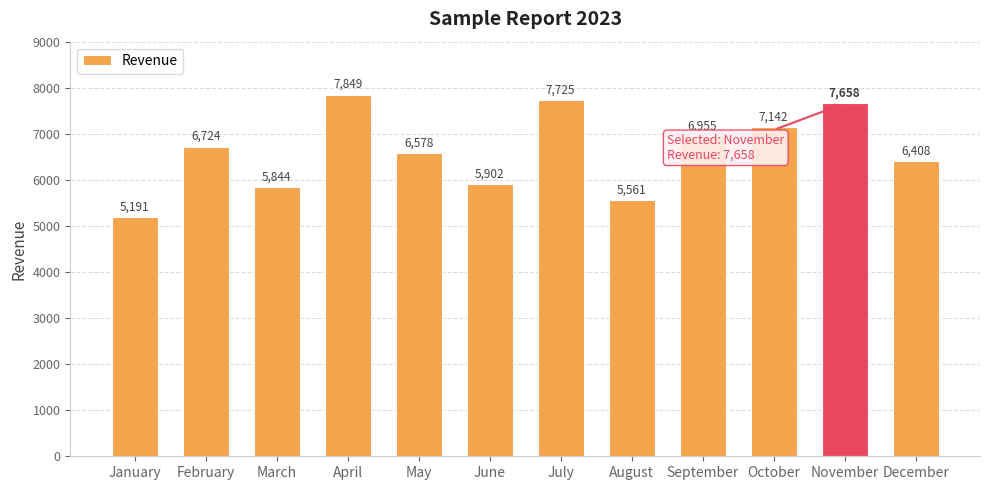

What is the maximum value shown in the chart?

7849